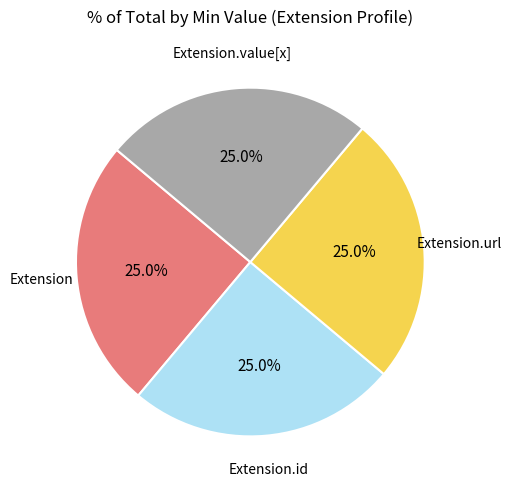

Is there a majority slice in this chart?

No